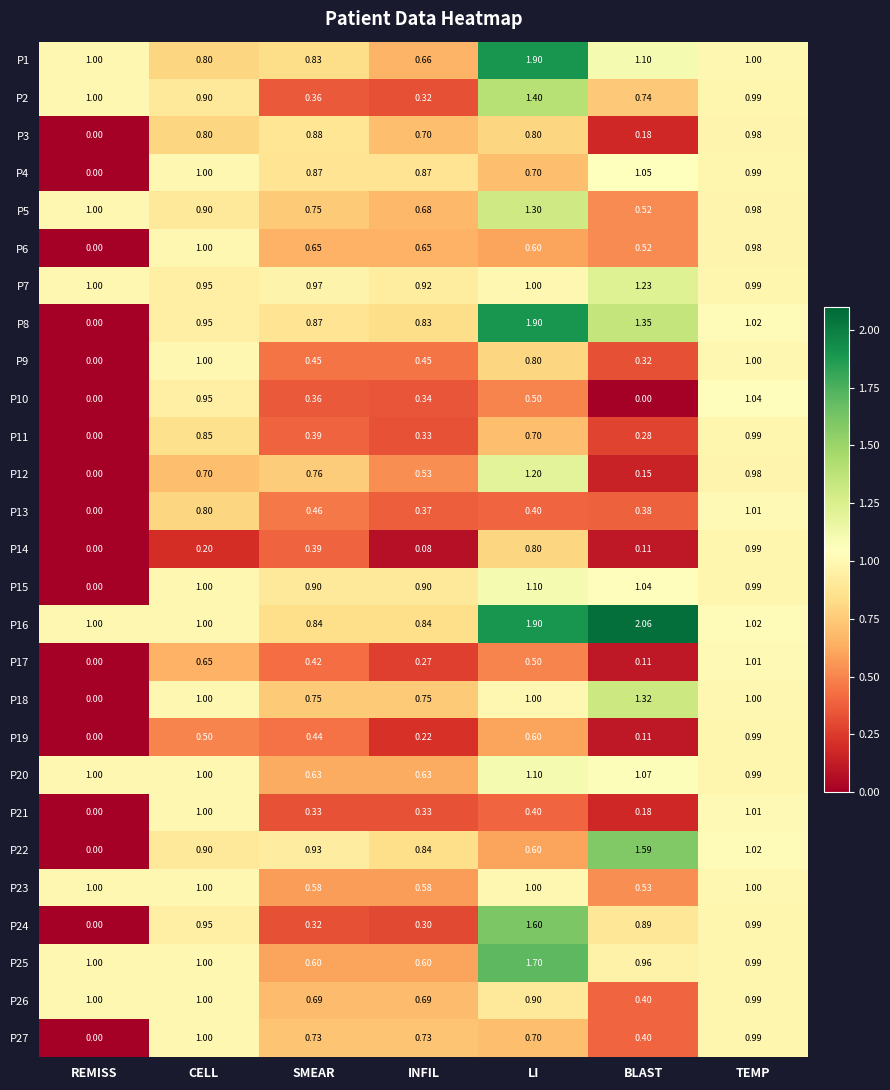

At which category is the sum across all series the highest?

LI